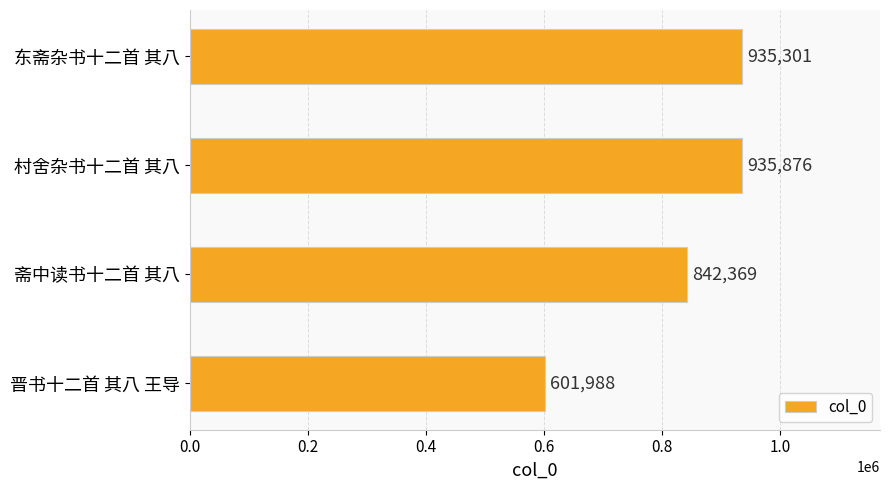

What is the greatest value displayed?

935876